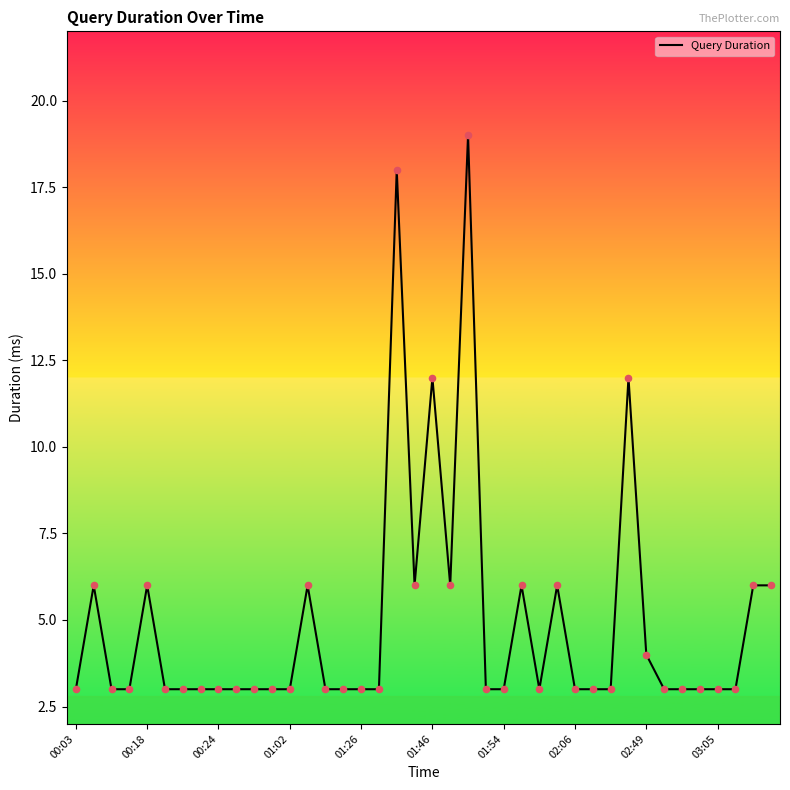

What is the smallest value displayed?

3